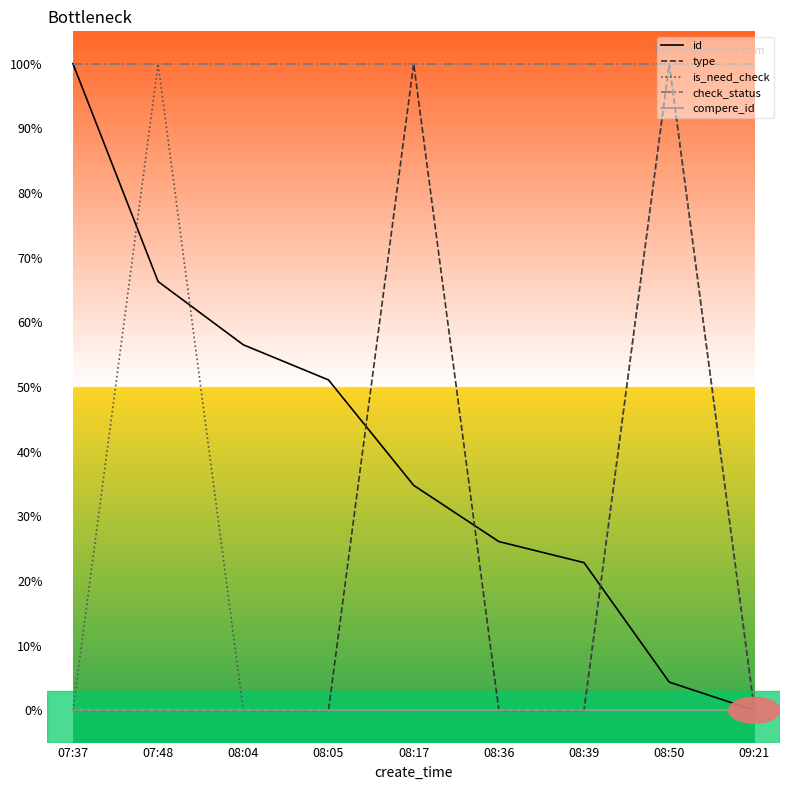

What are all the series names shown in the legend?

id, type, is_need_check, check_status, compere_id